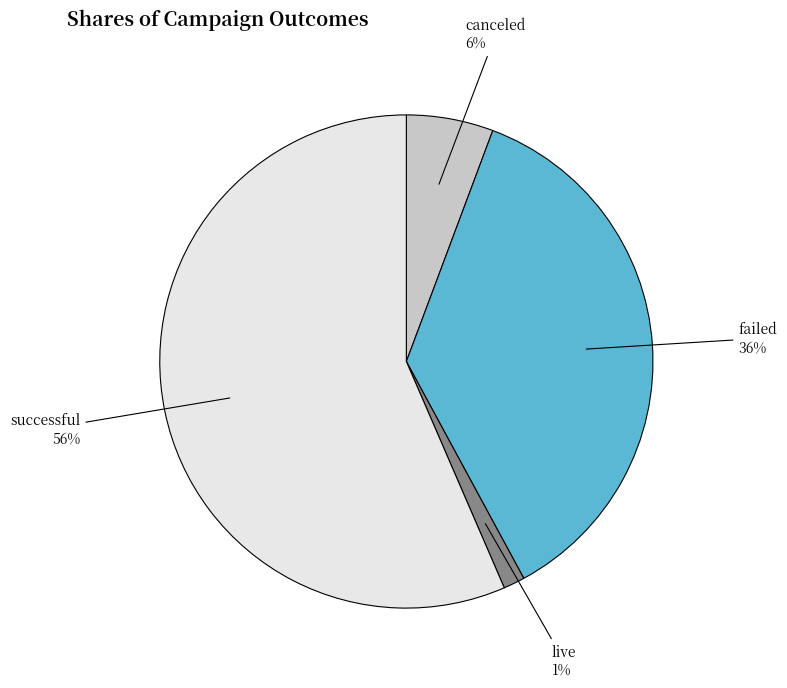

Combined, do failed and live account for over 50%?

No